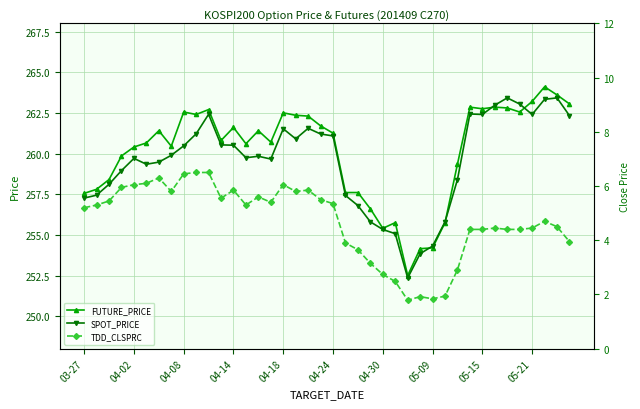

Reading left to right, transcribe all the data shown in this chart.

FUTURE_PRICE: 257.6	257.8	258.4	259.9	260.4	260.6	261.4	260.4	262.6	262.4	262.7	260.8	261.6	260.6	261.4	260.7	262.5	262.4	262.3	261.7	261.2	257.6	257.6	256.6	255.4	255.8	252.5	254.2	254.2	255.8	259.4	262.9	262.8	262.9	262.8	262.6	263.2	264.1	263.6	263.1
SPOT_PRICE: 257.3	257.4	258.1	258.9	259.7	259.3	259.5	259.9	260.5	261.2	262.4	260.5	260.5	259.7	259.8	259.7	261.5	260.9	261.6	261.2	261.1	257.4	256.8	255.8	255.3	255.1	252.3	253.8	254.3	255.8	258.4	262.4	262.4	263.0	263.4	263.0	262.4	263.3	263.4	262.3
TDD_CLSPRC: 5.2	5.3	5.5	6.0	6.0	6.1	6.3	5.8	6.5	6.5	6.5	5.5	5.8	5.3	5.6	5.4	6.0	5.8	5.8	5.5	5.3	3.9	3.6	3.1	2.7	2.5	1.8	1.9	1.8	1.9	2.9	4.4	4.4	4.5	4.4	4.4	4.5	4.7	4.5	4.0